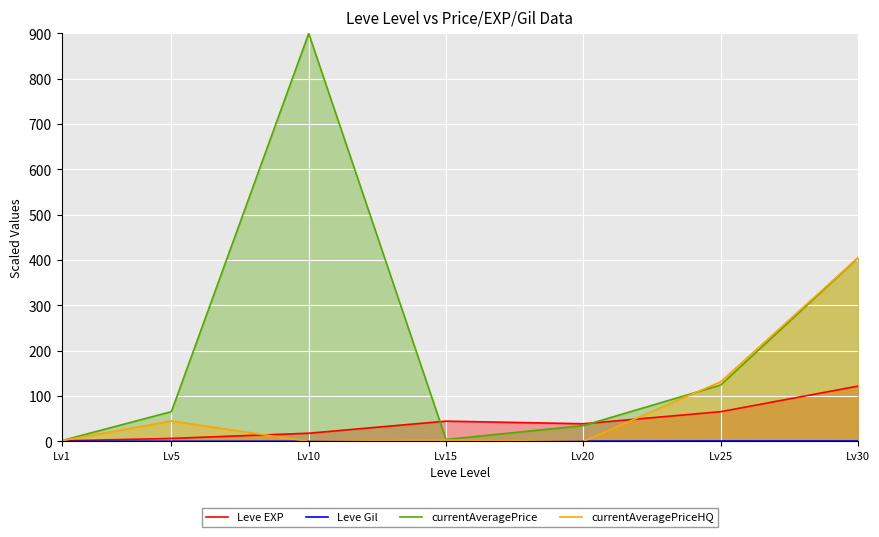

At how many categories does at least one series exceed 470?

1